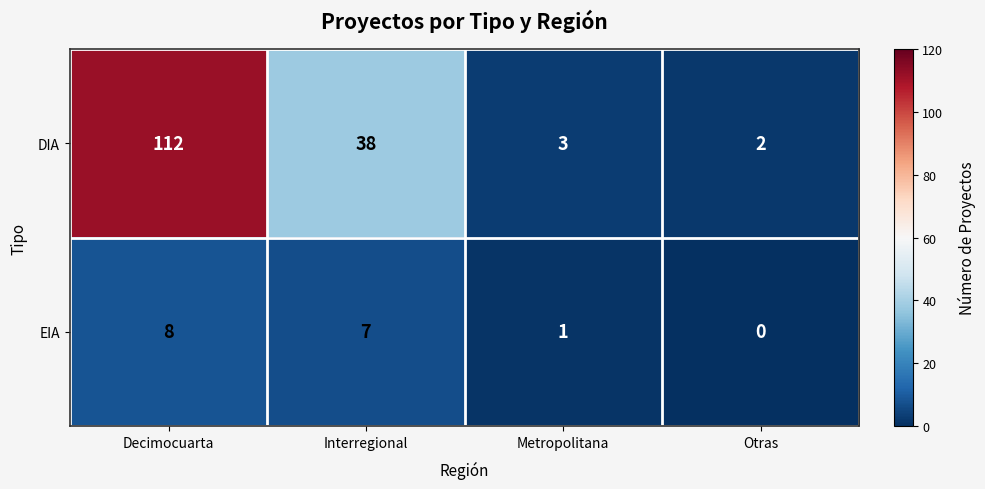

At which category is the sum across all series the highest?

Decimocuarta